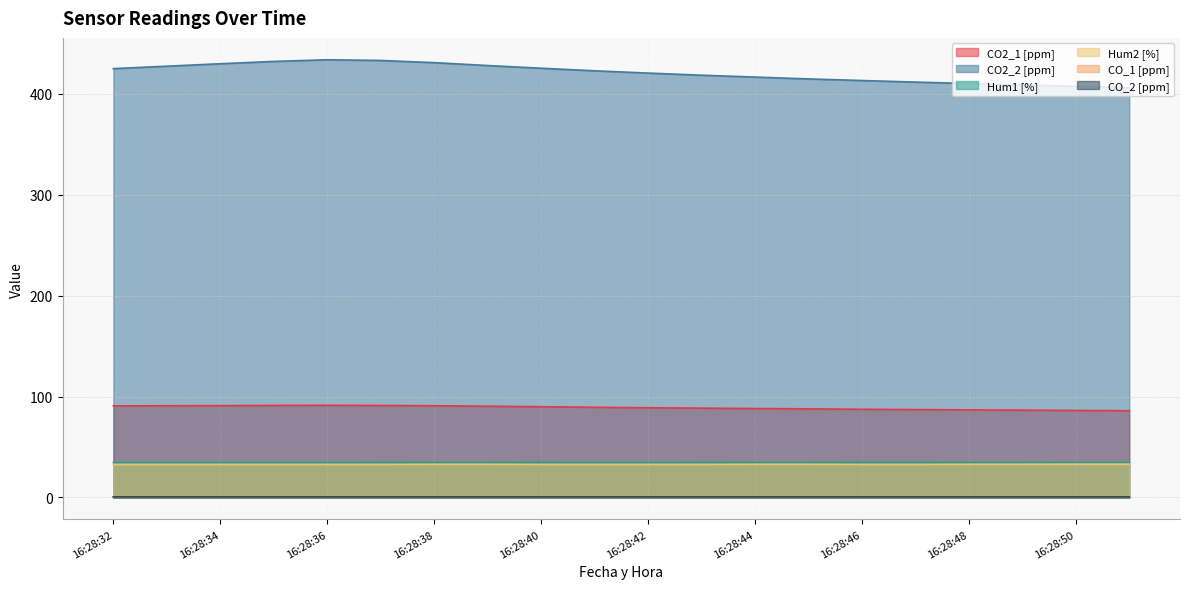

Which series has the largest total across all categories?

CO2_2 [ppm]